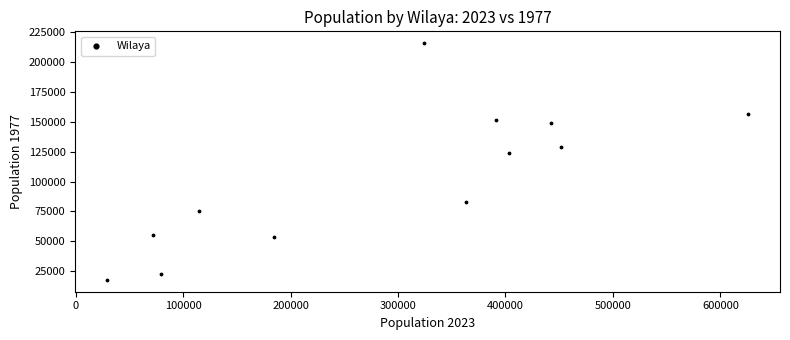

What Y value in the scatter plot is closest to 116809?

124194